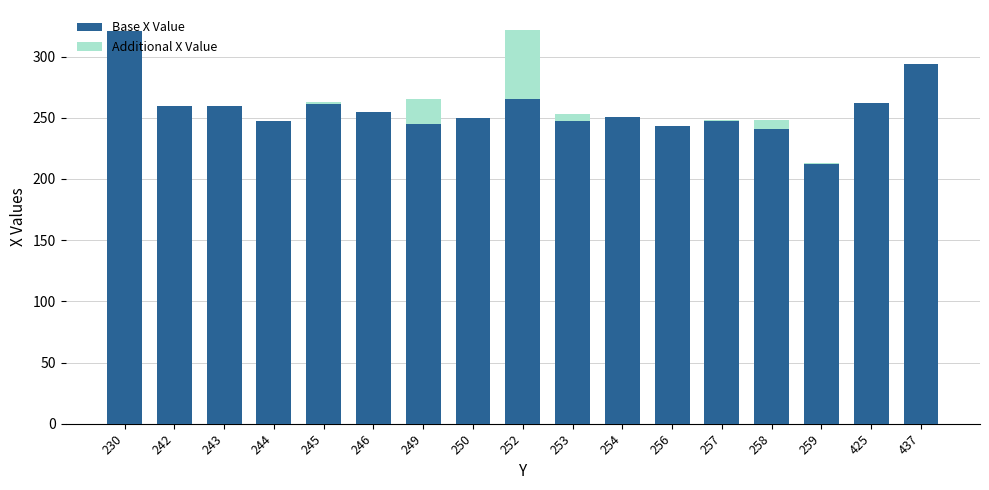

Is it true that Base X Value equals 262 at 425?

True